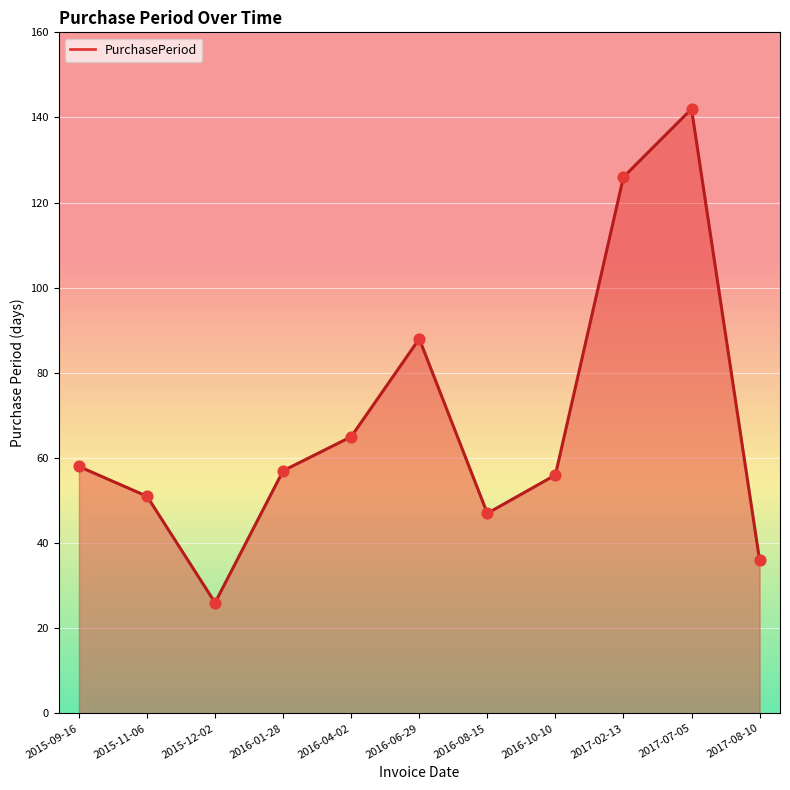

Approximately how many times larger is the value at 2015-11-06 compared to 2015-09-16?

0.9